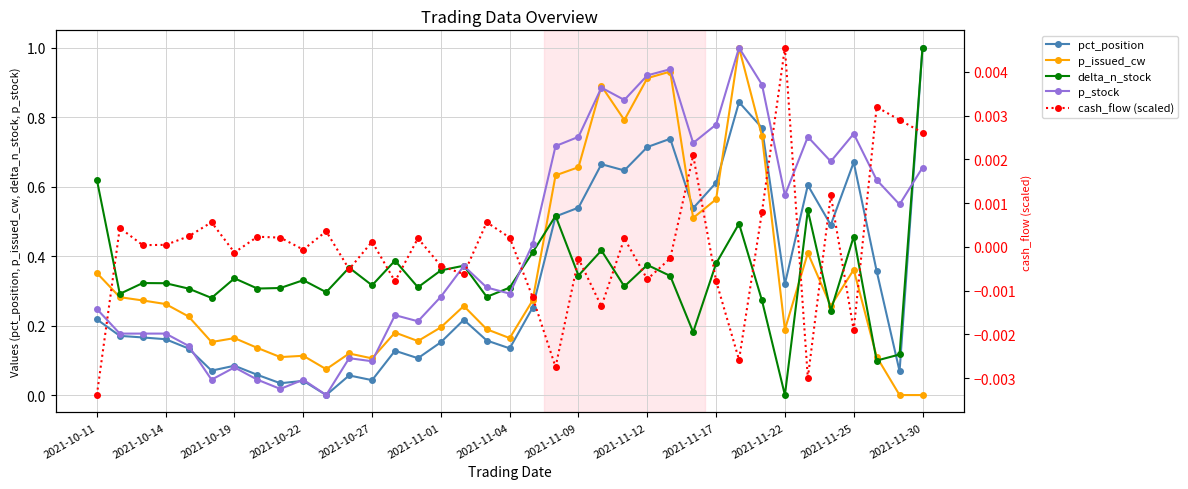

Which series ends up on top after the final intersection of p_issued_cw and pct_position?

pct_position